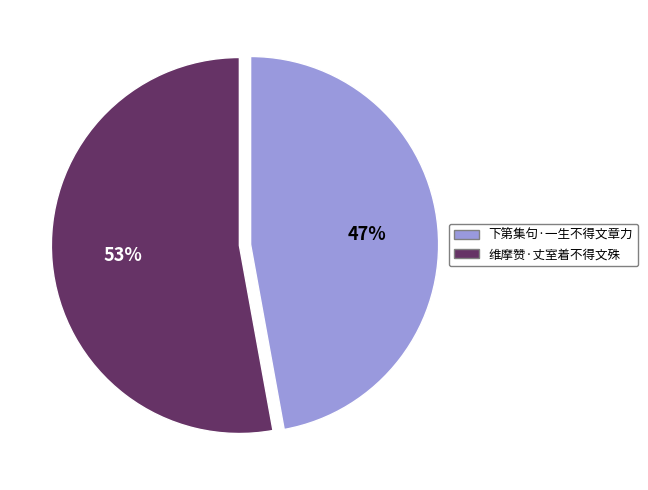

What is the majority slice?

维摩赞·丈室着不得文殊